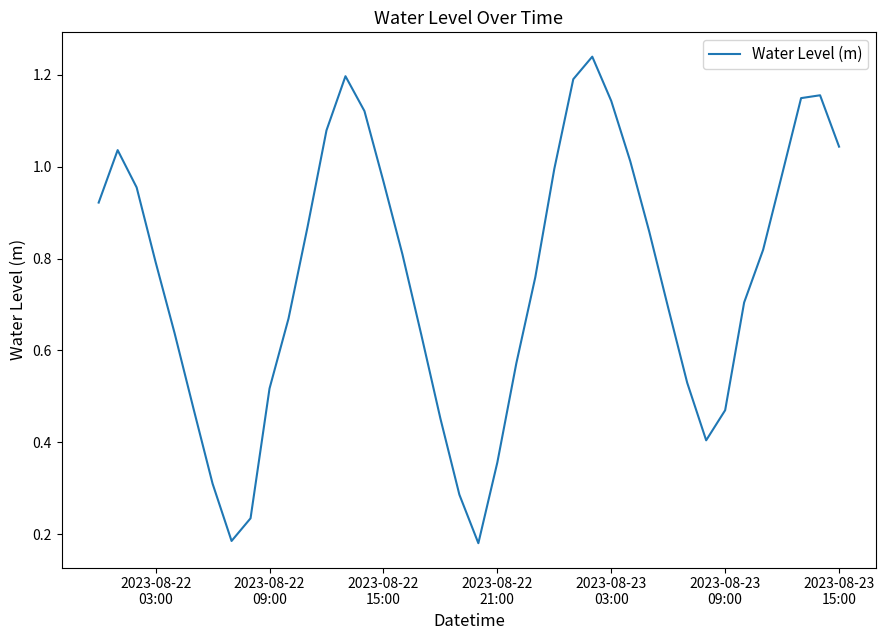

How many lines are shown in the chart?

1